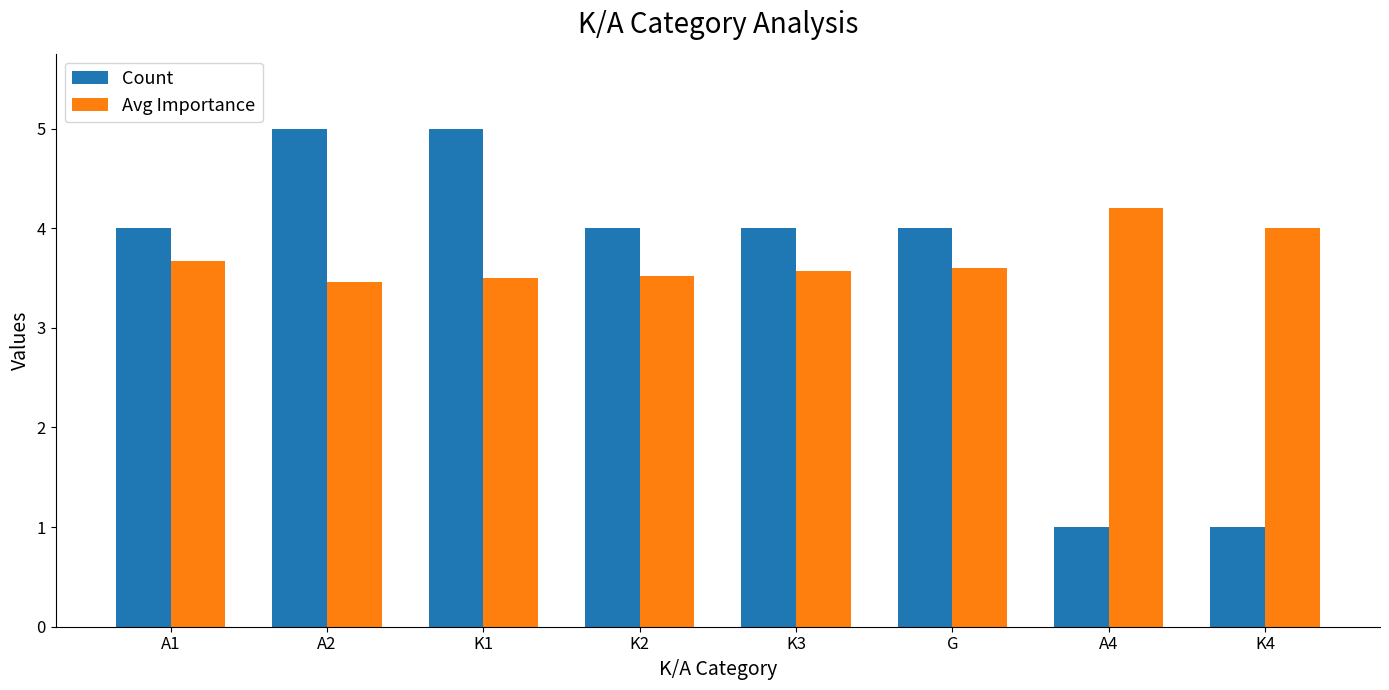

What is the label of the 6th bar from the left?

G